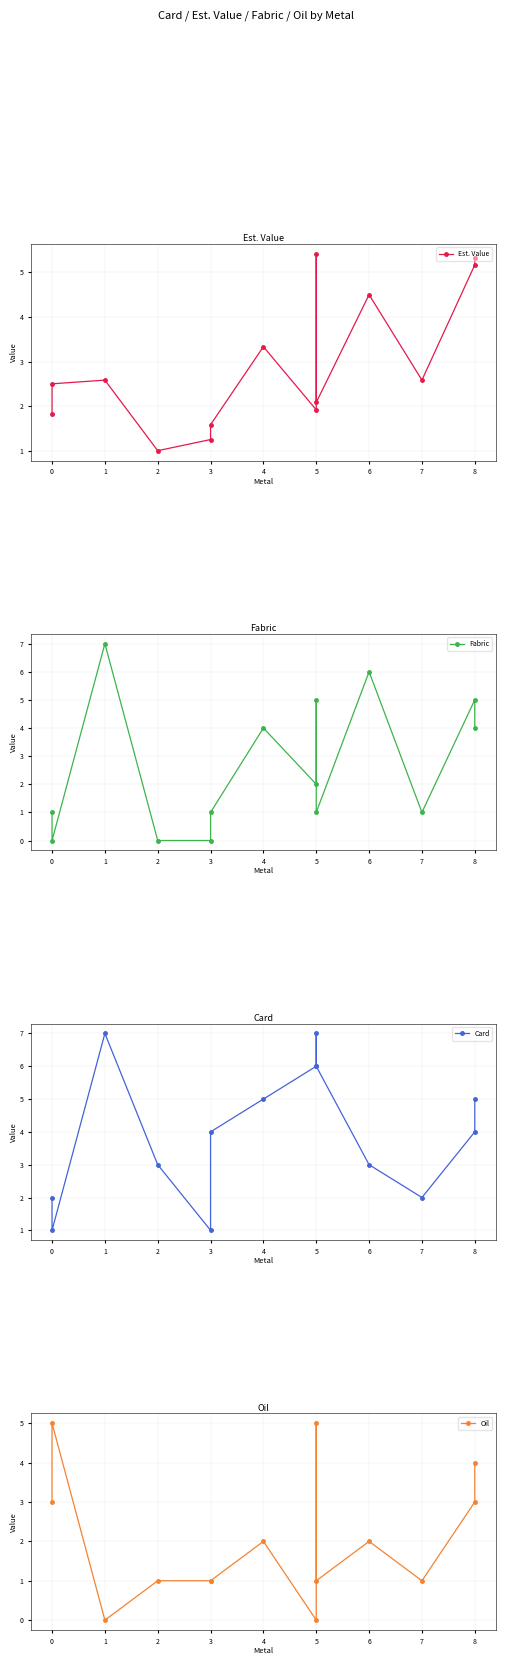

Count the number of categories in the chart.

14